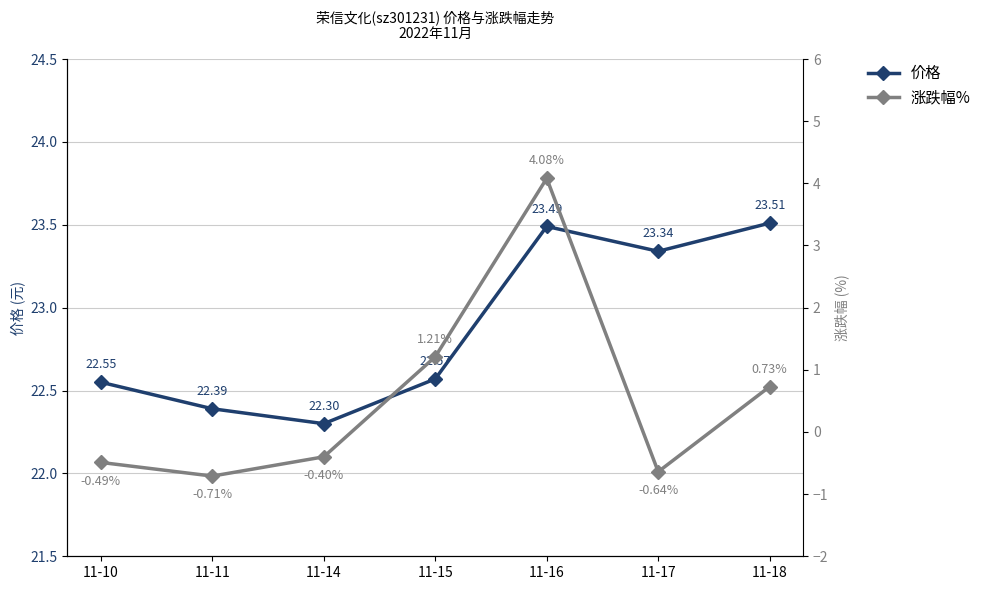

What are all the series names shown in the legend?

价格, 涨跌幅%